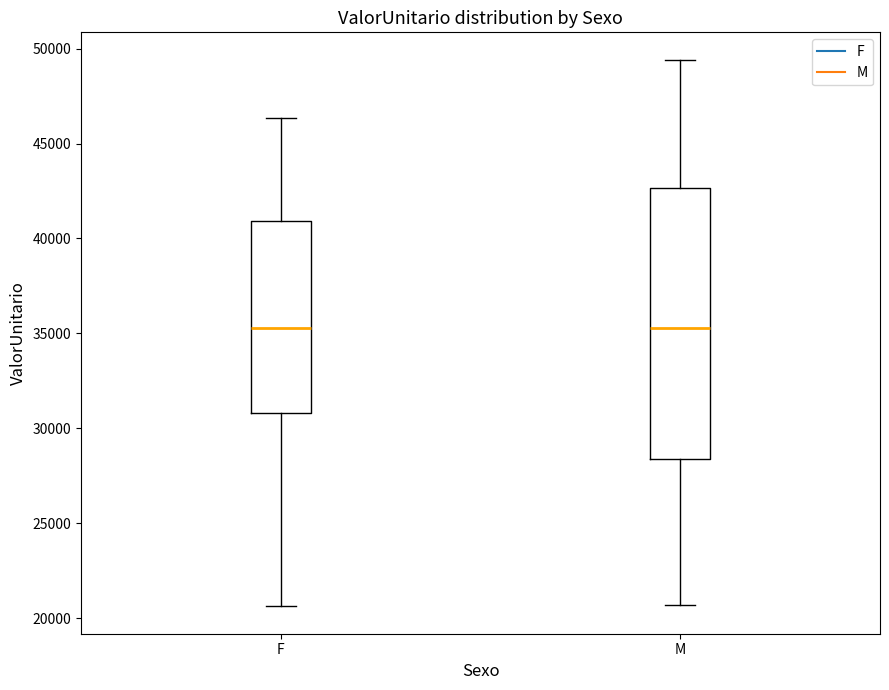

Reading left to right, transcribe this box plot: for each box, give where its median line is, the range the box spans, and where its two whiskers end, as read against the y-axis. The values are not printed on the chart, so give them approximately, as read against the axis.

F: median 35500, box 31000 to 41000, whiskers 20500 to 46500
M: median 35500, box 28500 to 42500, whiskers 20500 to 49500